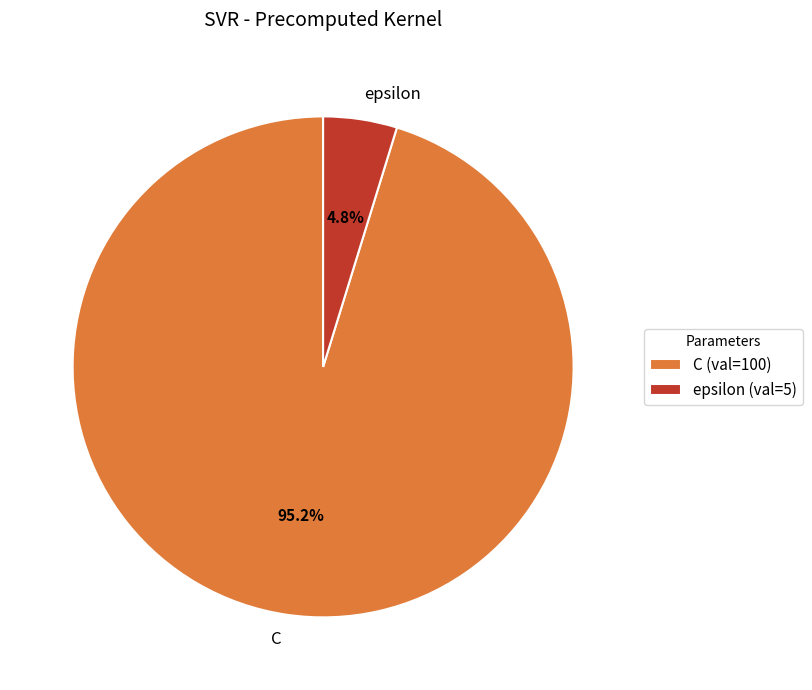

Rank the categories by value from highest to lowest.

C, epsilon